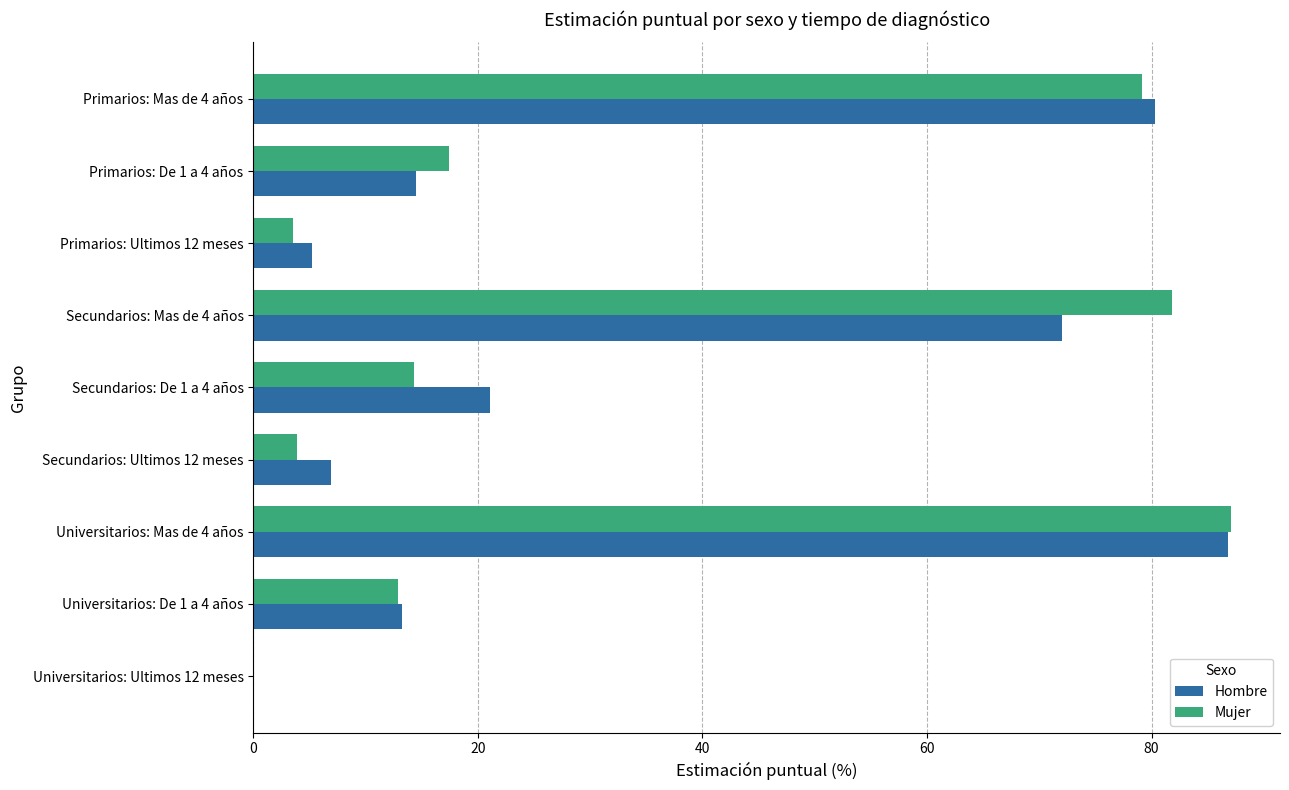

Is it true that Mujer equals 87.1 at Universitarios: Mas de 4 años?

True